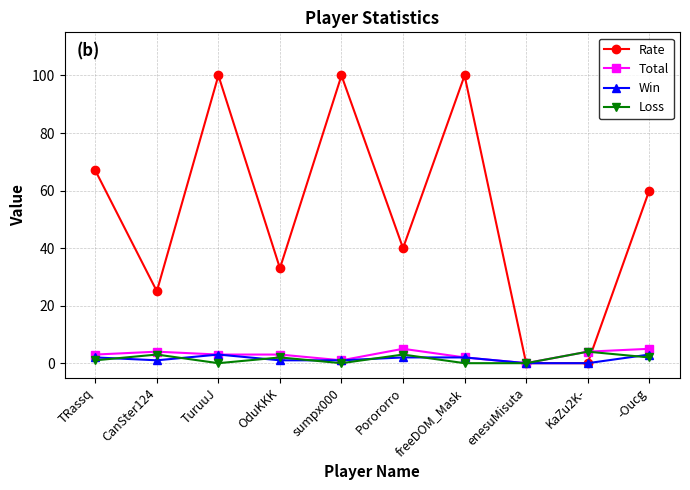

How many data points in Rate are less than 60?

5